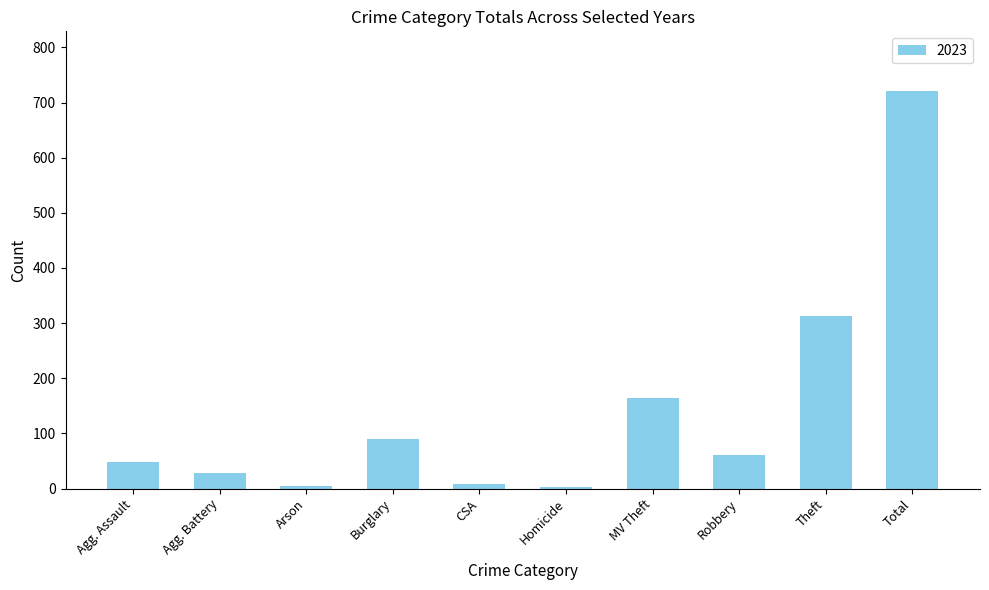

What is the sum of the values at Agg. Battery and Total?

749